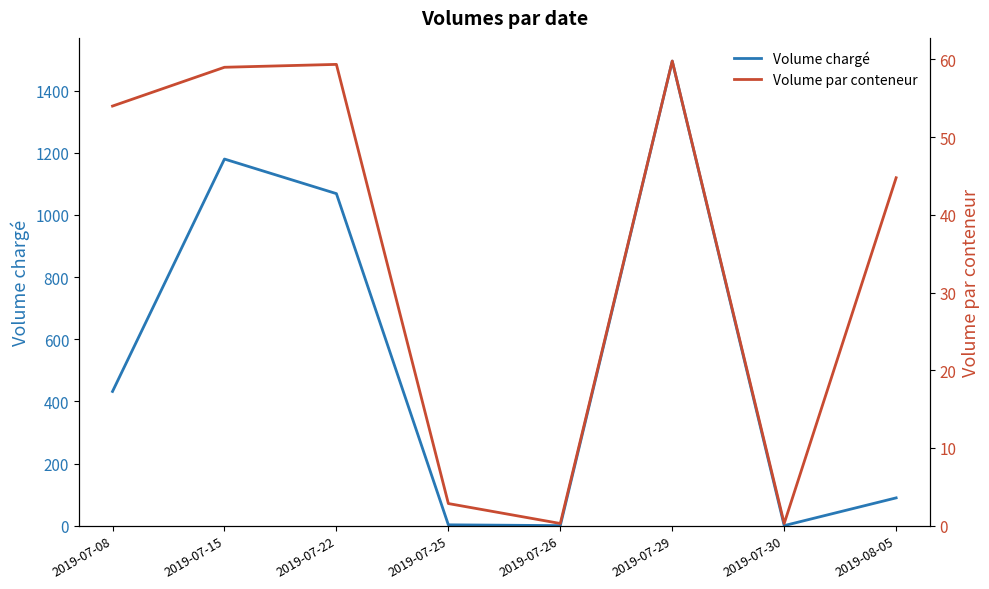

True or false: Volume par conteneur and Volume chargé cross at least once.

False